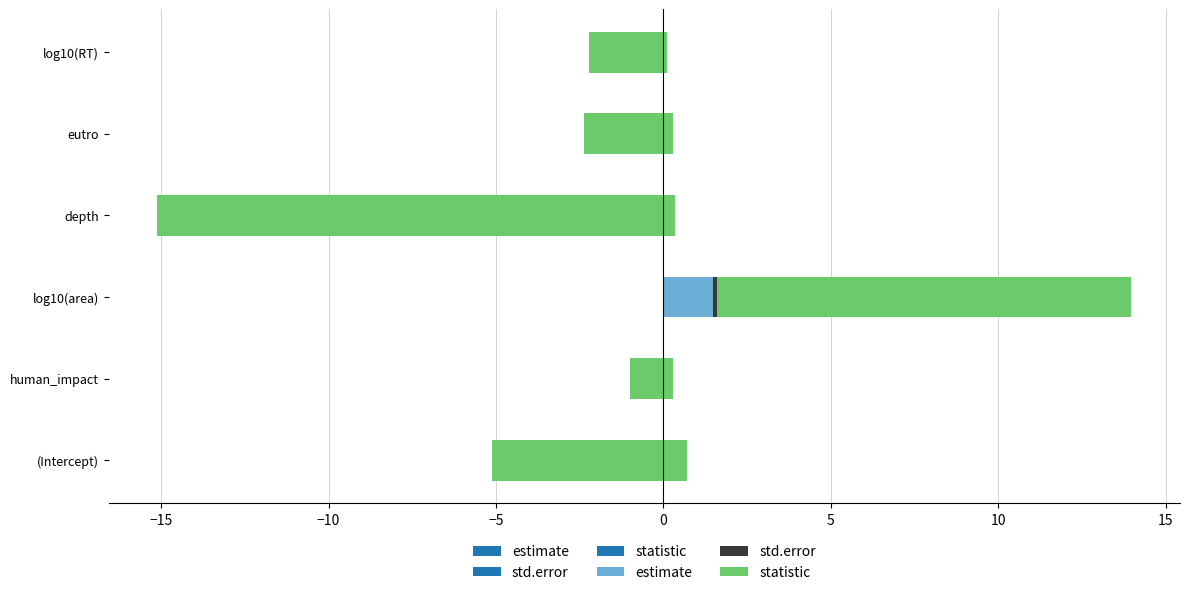

Which series has the widest spread of values?

statistic